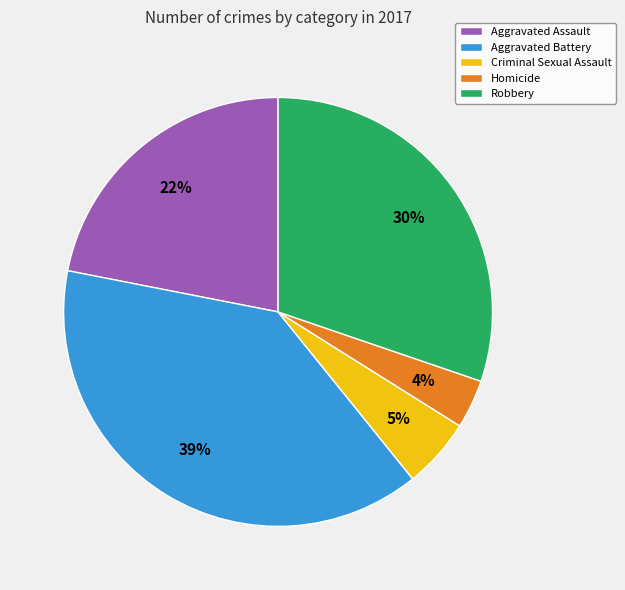

What percentage is the Robbery slice, to the nearest percent?

30%